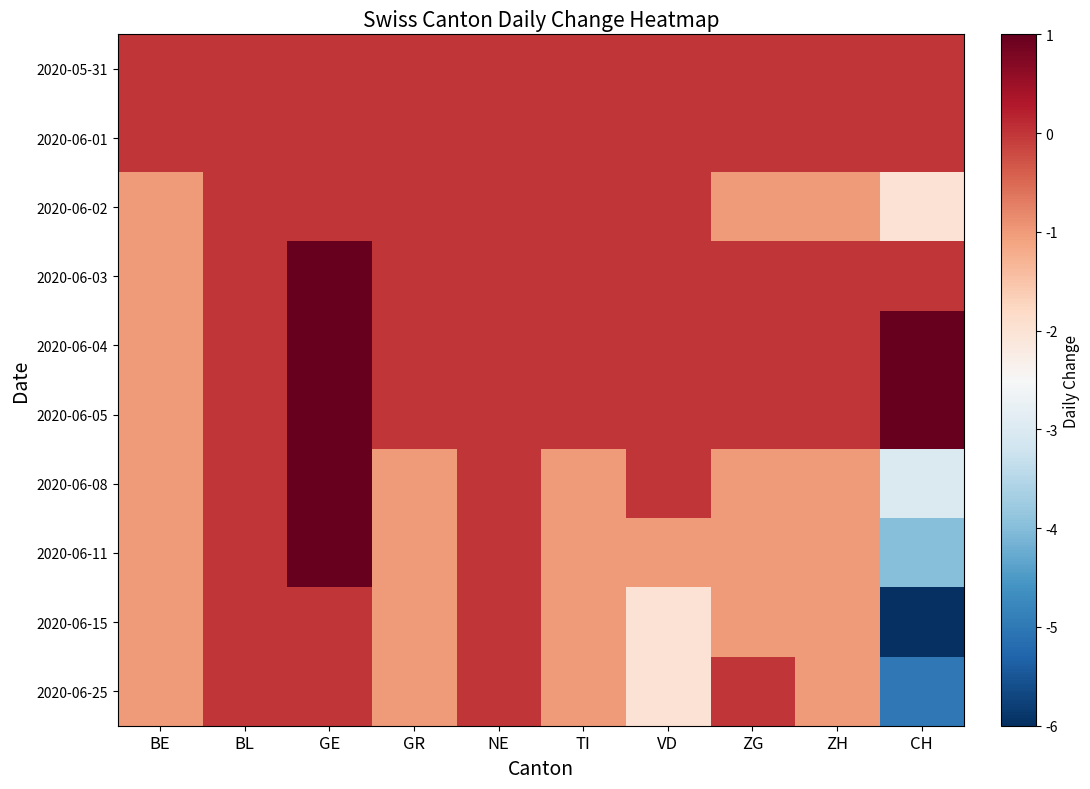

List the series in order of their peak value, lowest first.

2020-05-31, 2020-06-01, 2020-06-02, 2020-06-15, 2020-06-25, 2020-06-03, 2020-06-04, 2020-06-05, 2020-06-08, 2020-06-11